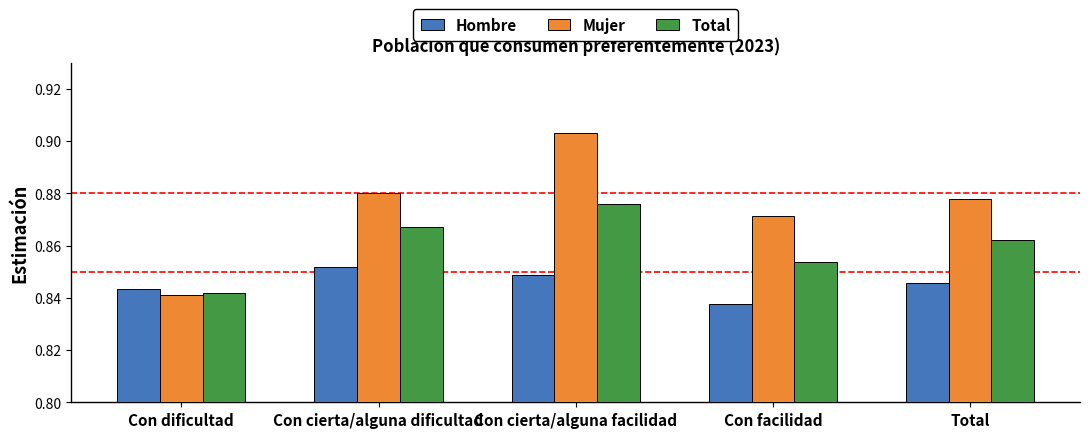

Between Con dificultad and Con facilidad, which series saw the biggest shift?

Mujer